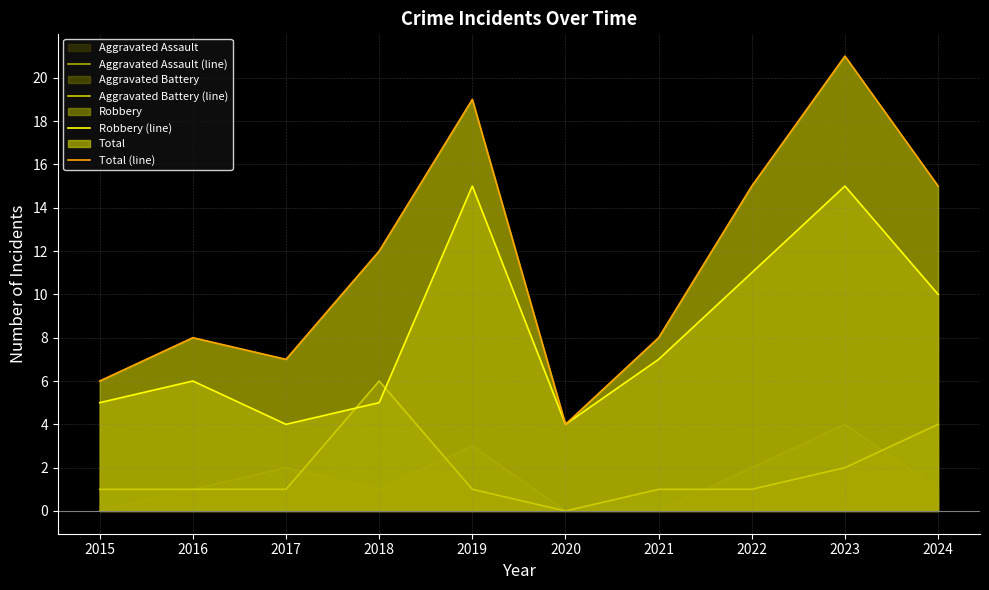

At how many categories does at least one series exceed 9?

5